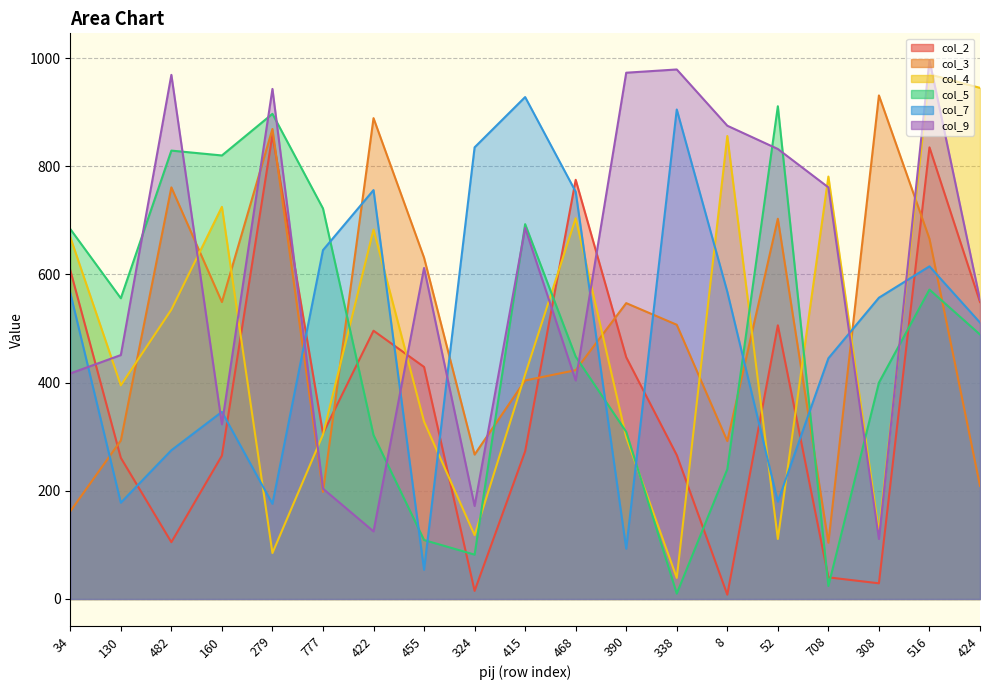

What is the average value of the col_2 series?

372